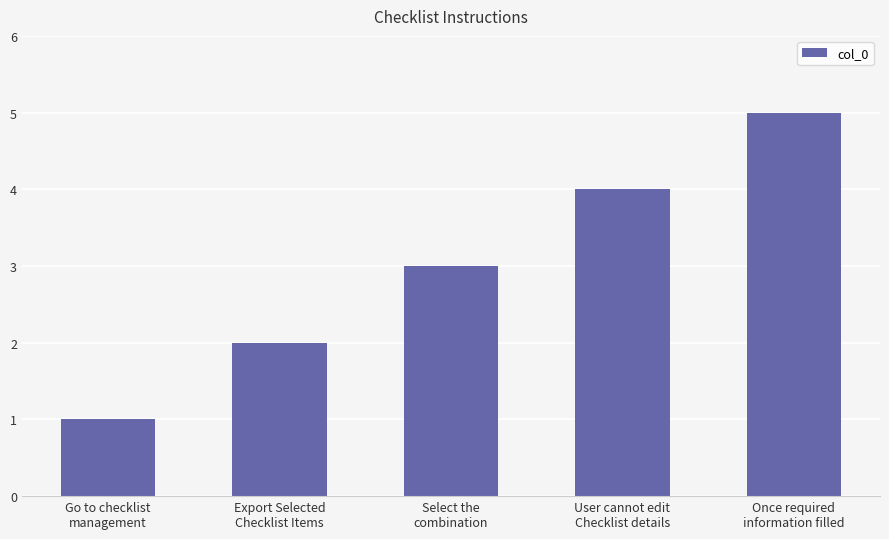

At which category does the chart reach its minimum across all series?

Go to checklist
management